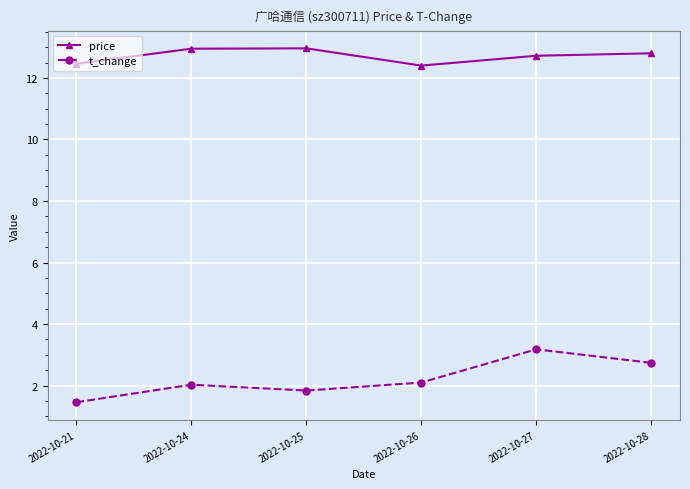

Does the chart have visible grid lines?

Yes